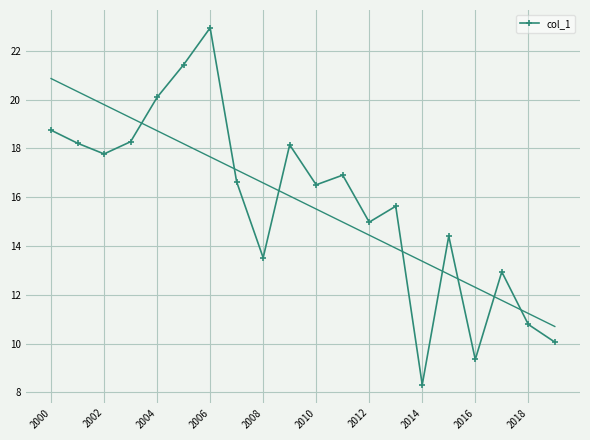

Which category has the lowest value in the col_1 series?

2014